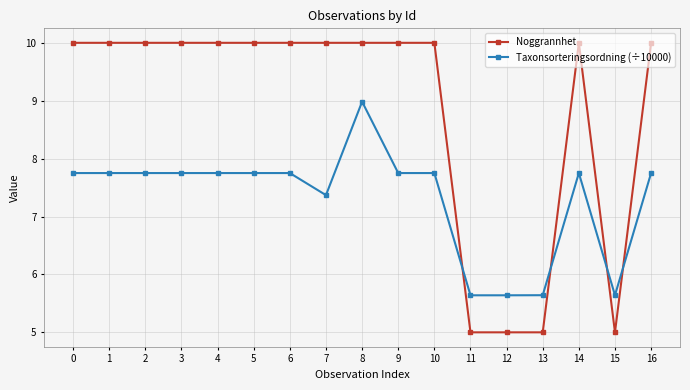

What is the value of the Taxonsorteringsordning (÷10000) point at the 11th from the left?

7.8